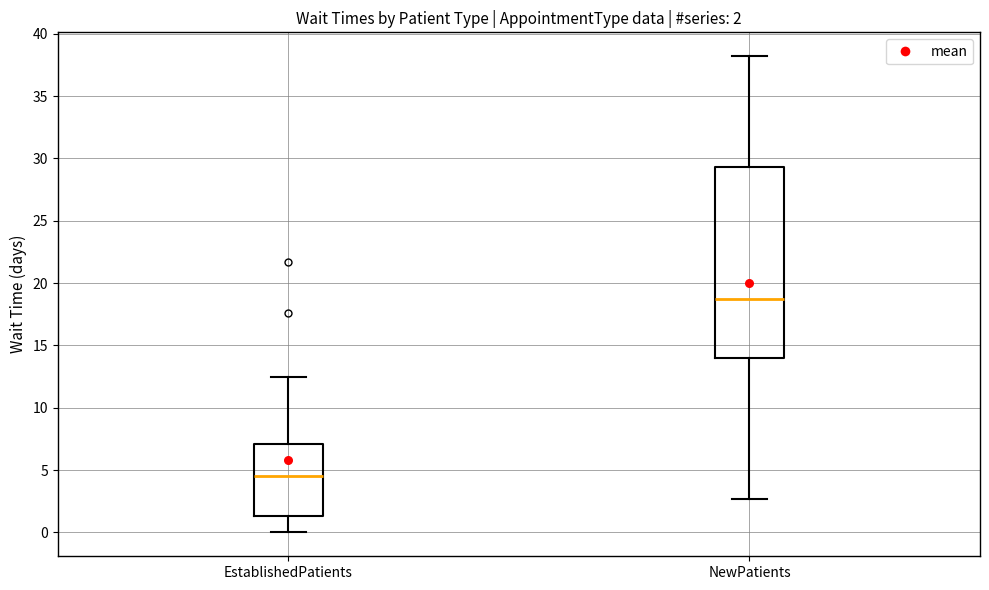

Which box is the tallest, from its lower edge to its upper edge?

NewPatients